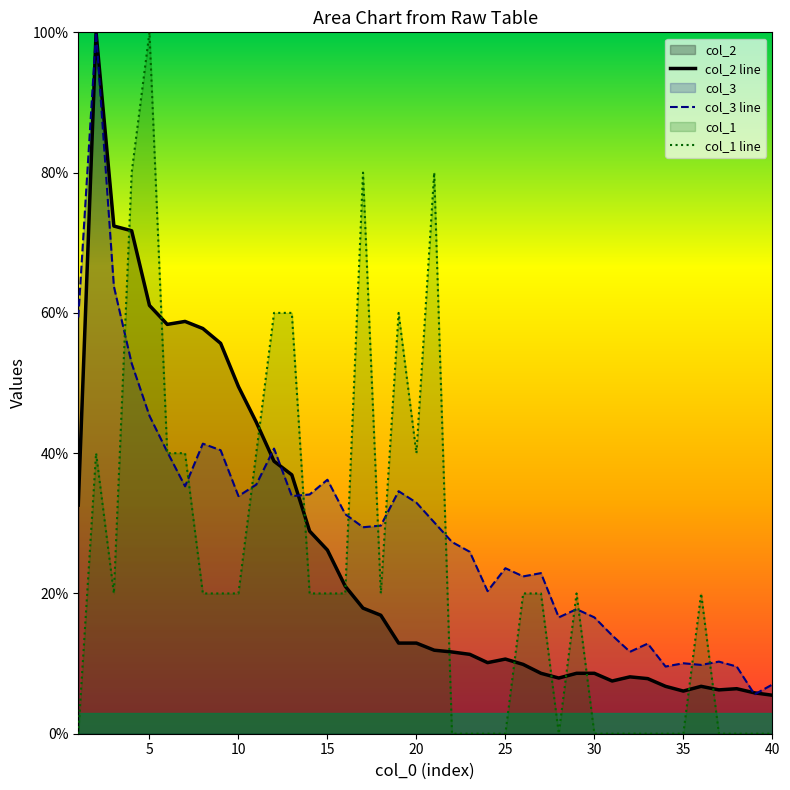

The value of col_1 line at 35 is 54.3. True or false?

False